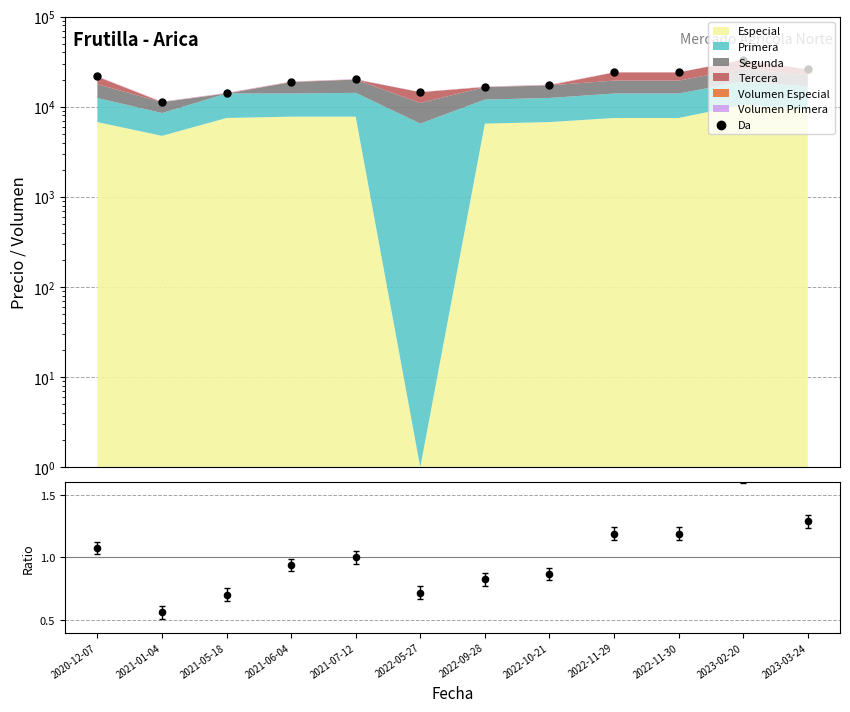

At how many categories does at least one series exceed 3783?

12